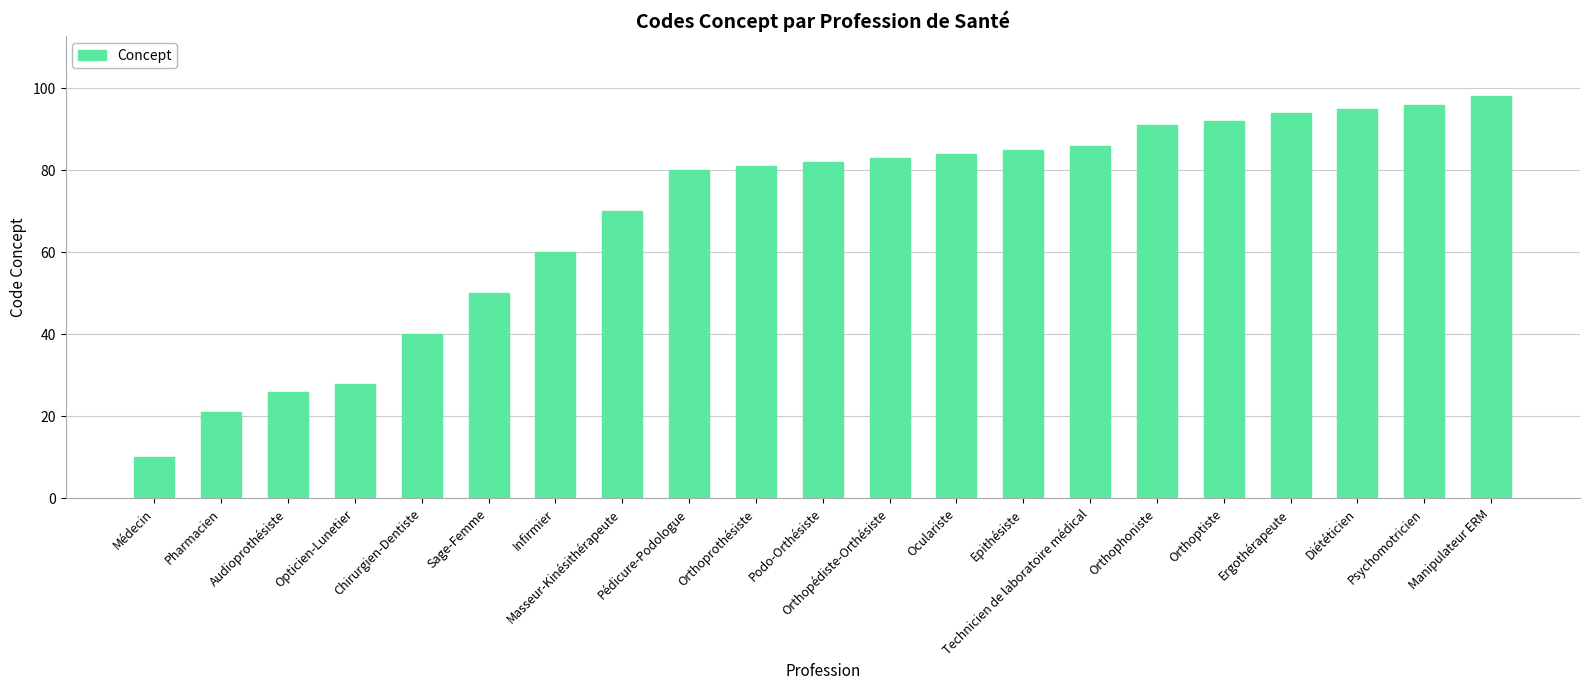

Count the number of categories in the chart.

21